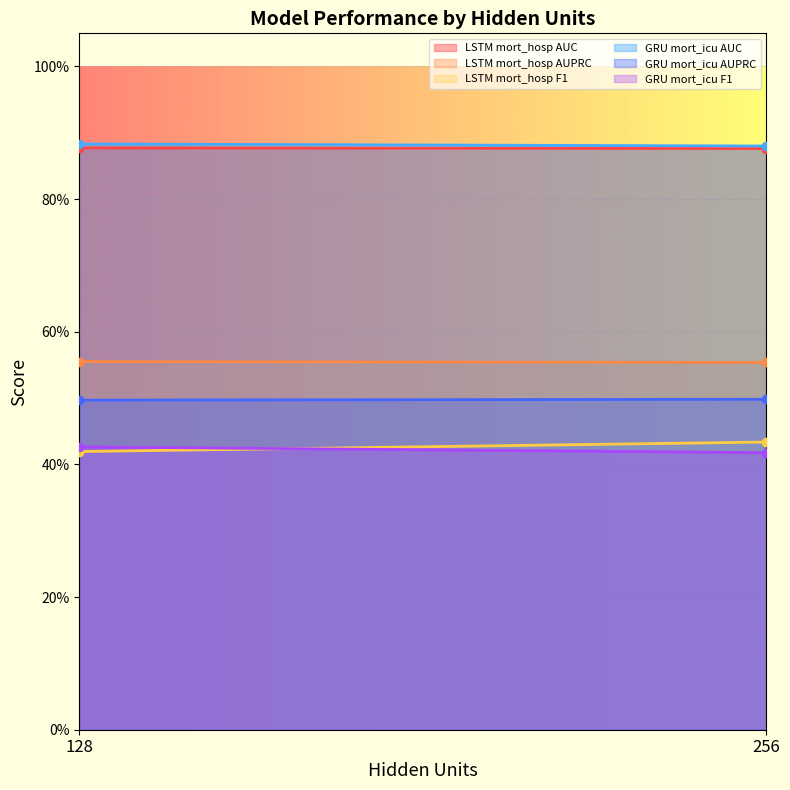

How many LSTM mort_hosp AUC values are between 0 and 1?

2